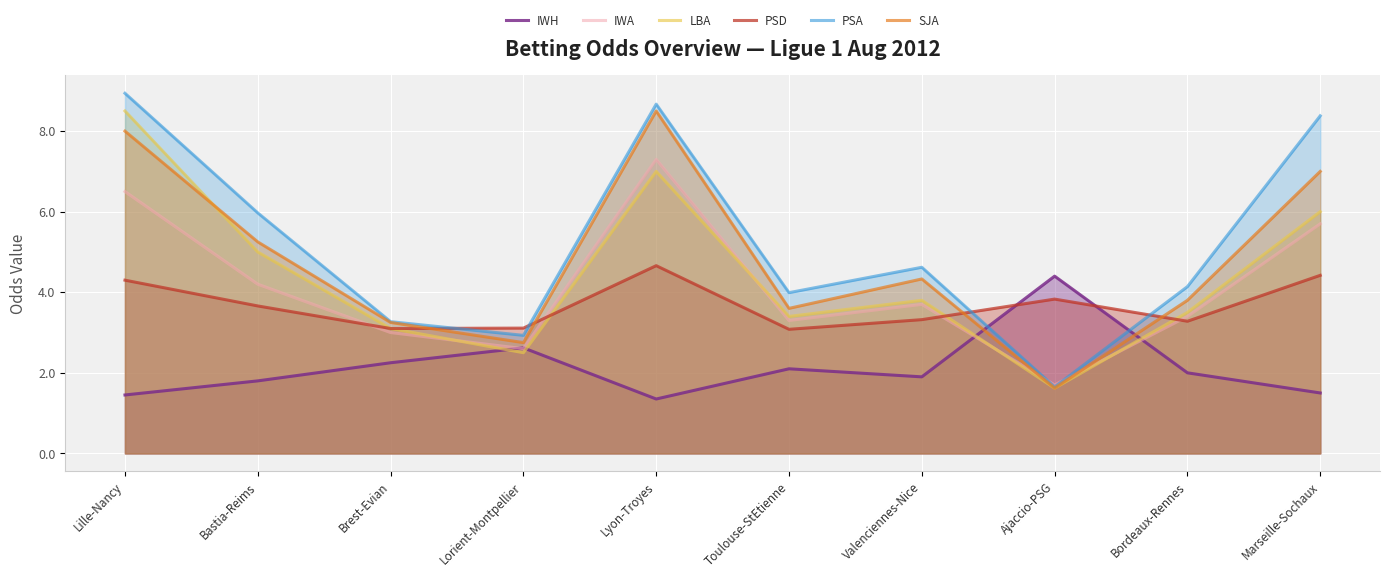

What position from the right is Bordeaux-Rennes?

2